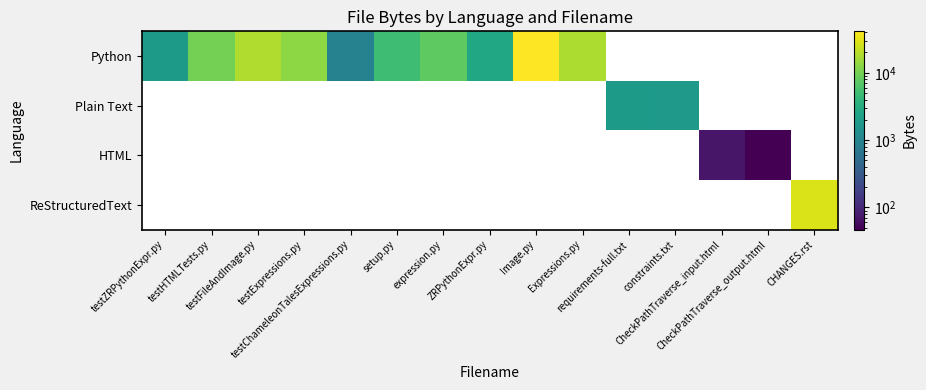

What is the maximum value shown in the chart?

41229.0